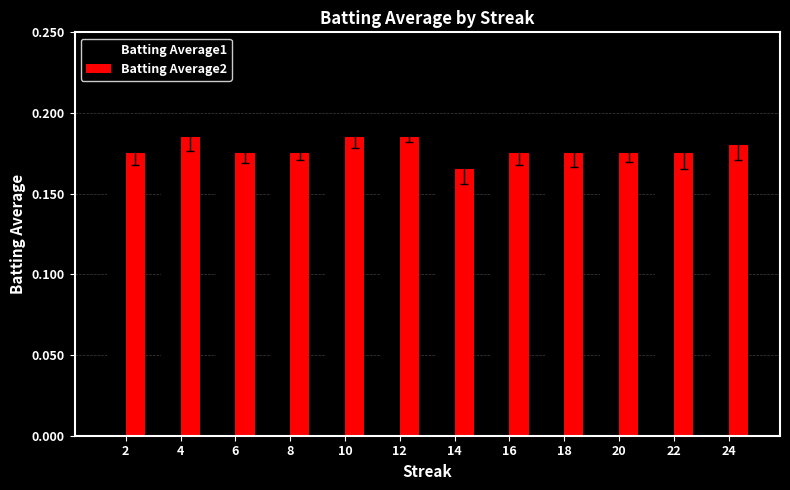

Are the bars grouped side by side (vs. stacked)?

Yes